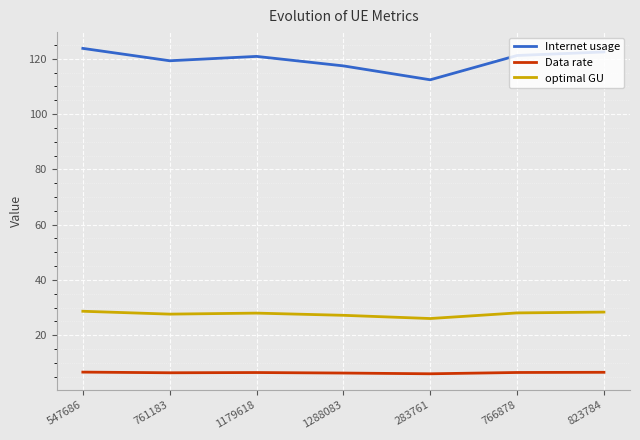

Is the value of Internet usage at 547686 greater than the value of optimal GU at 283761?

Yes